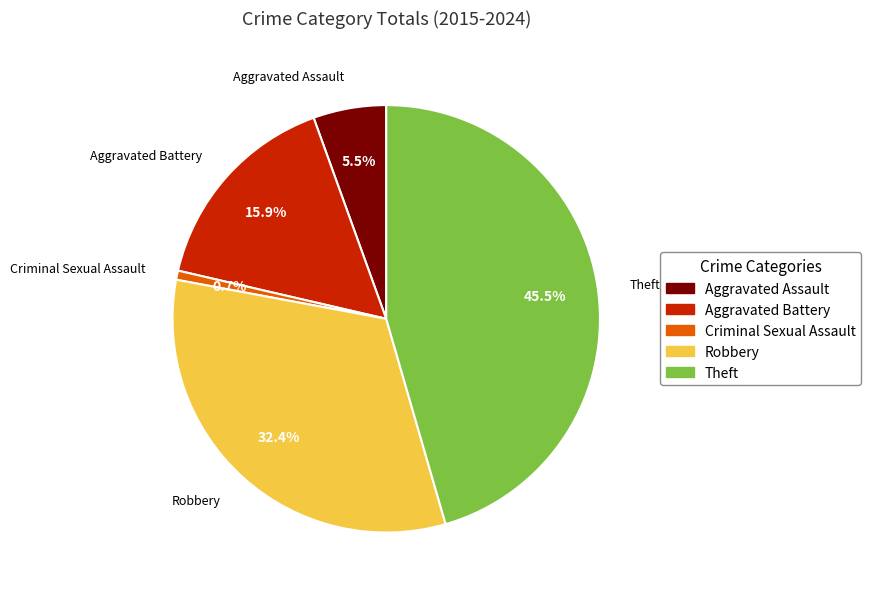

To the nearest percent, what is the average slice percentage?

20%